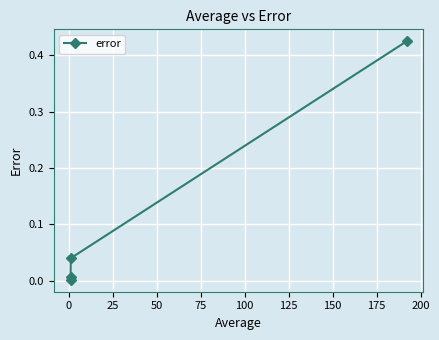

True or false: there are more than 0 points higher than both neighbors.

False